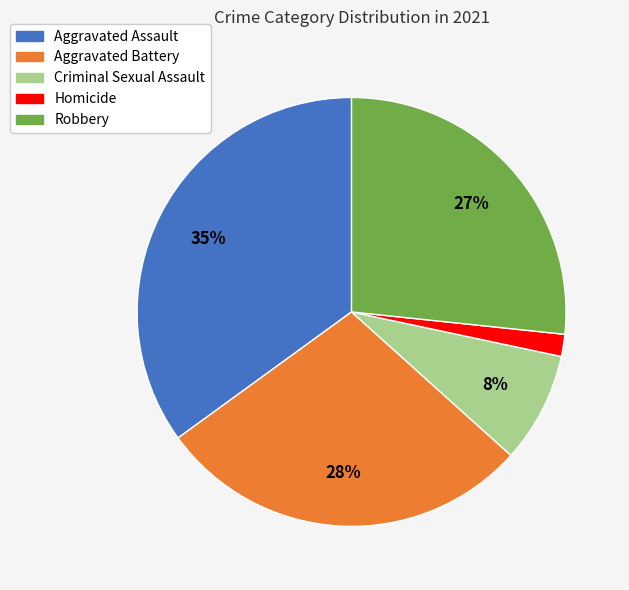

Between Homicide and Robbery, which is larger?

Robbery